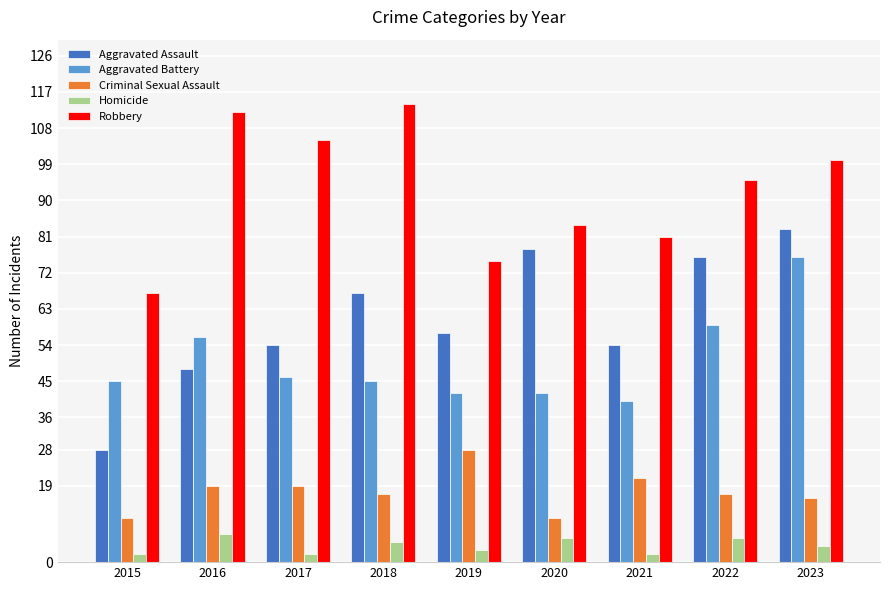

How many groups of bars are there?

9